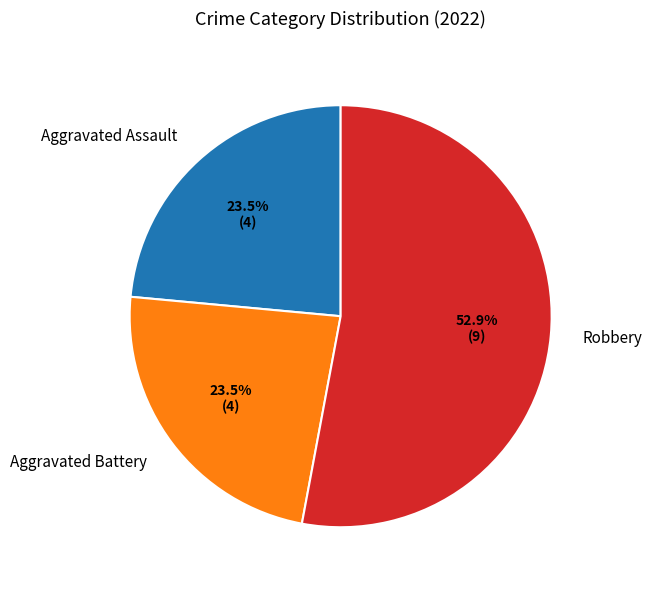

How many segments does this pie chart have?

3